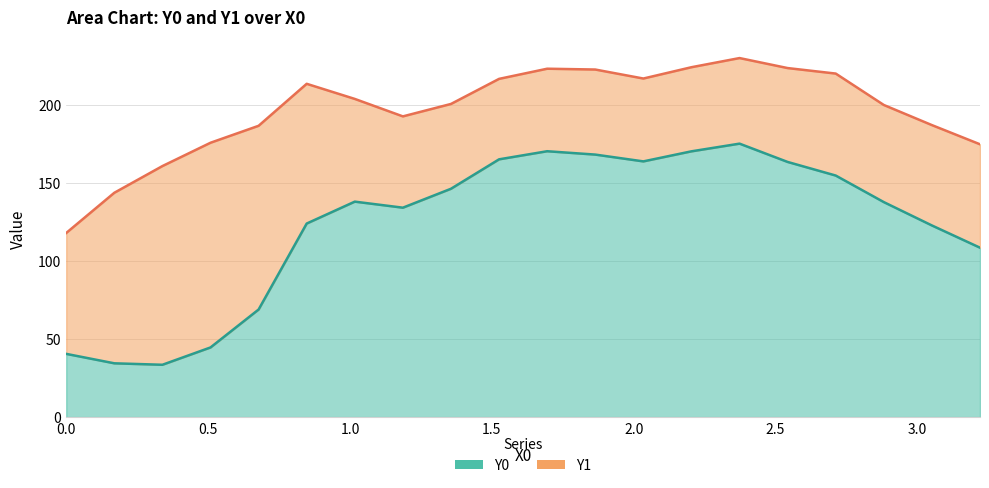

The chart shows a value of 68.3 at 1.5. True or false?

False